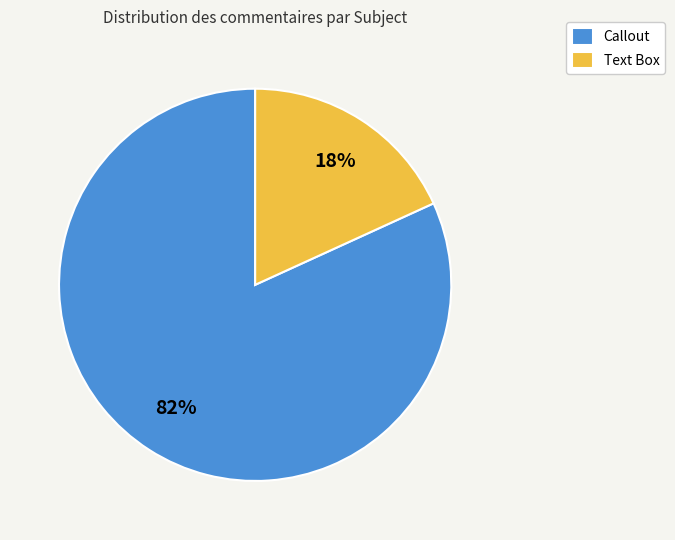

Between Text Box and Callout, which is larger?

Callout